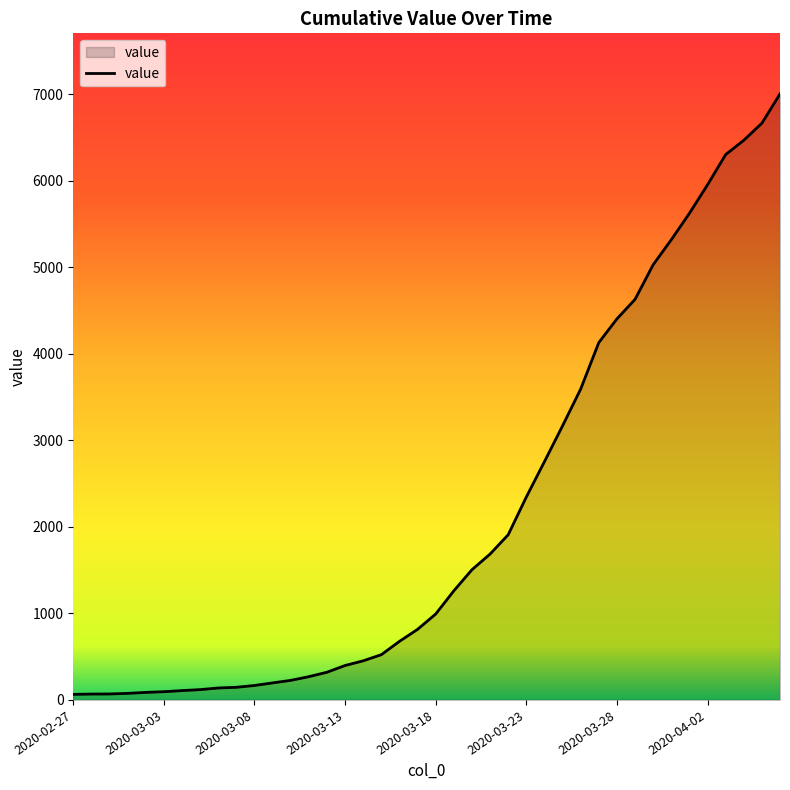

What is the maximum value shown in the chart?

7004